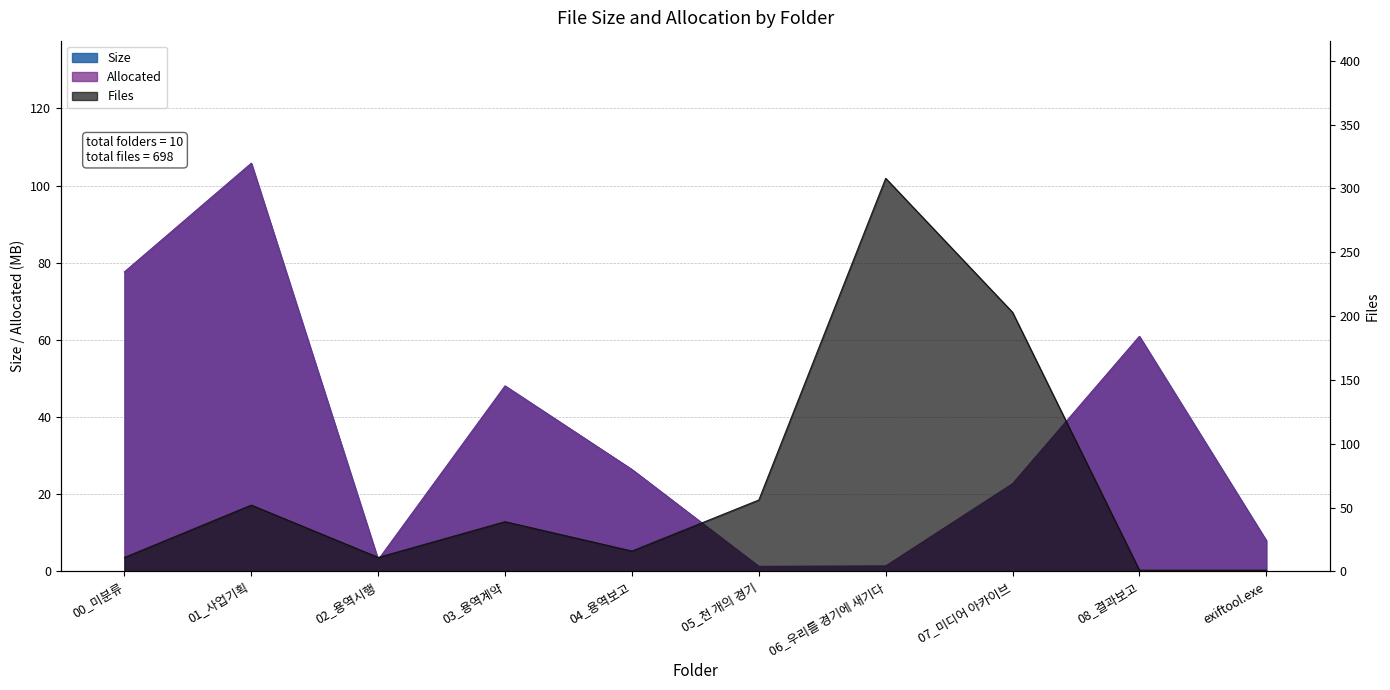

What is the sum of all Size values?

355.0